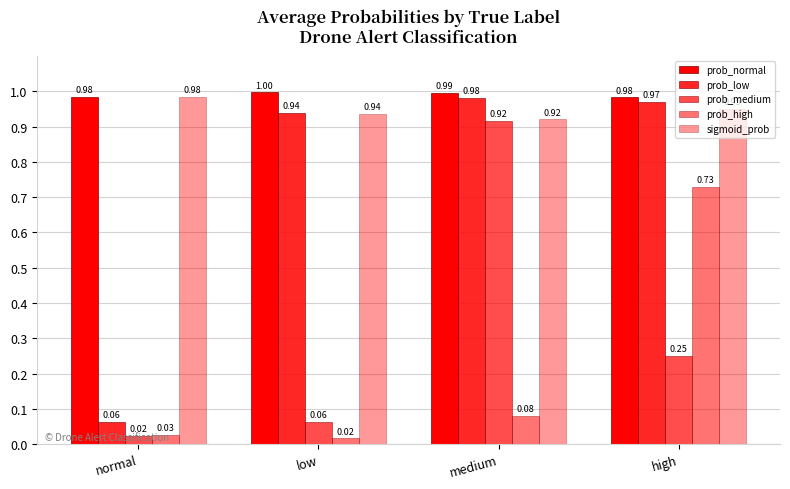

Does the chart contain stacked bars?

No